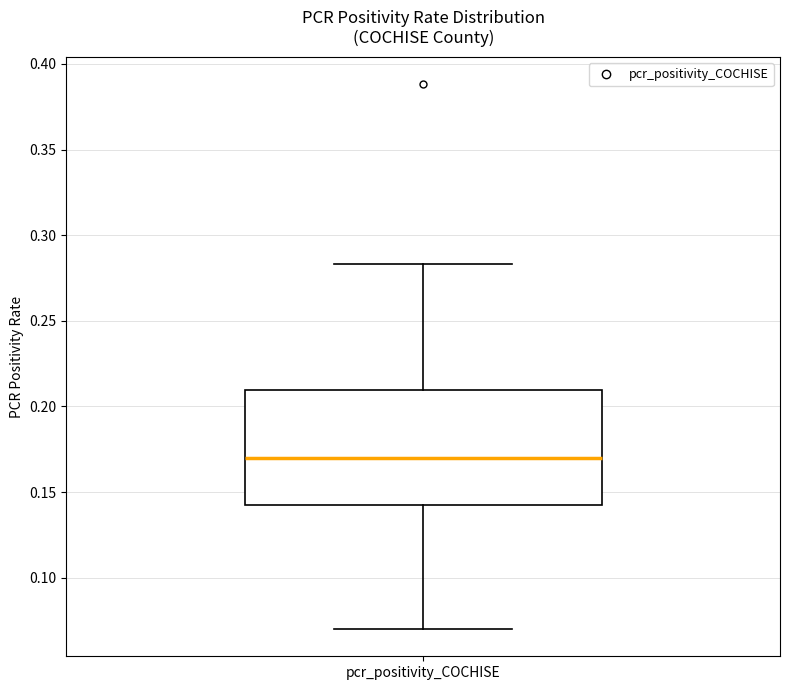

Where does the lower whisker of the box for pcr_positivity_COCHISE end on the y-axis? The values are not printed on the chart, so give them approximately, as read against the axis.

0.070